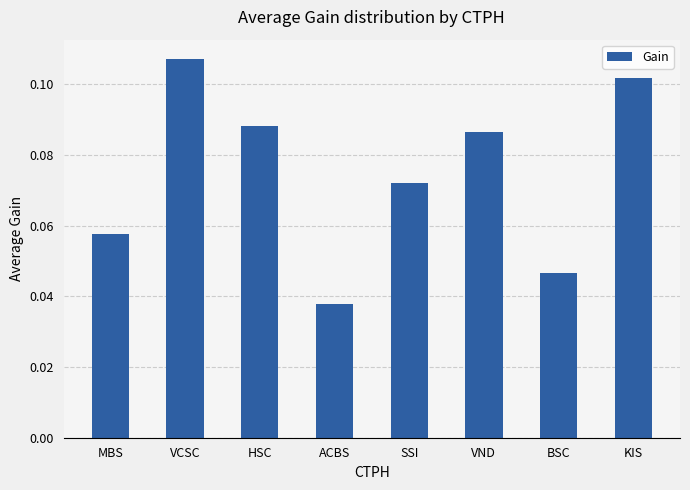

Is it true that the value at MBS is 0.0?

False